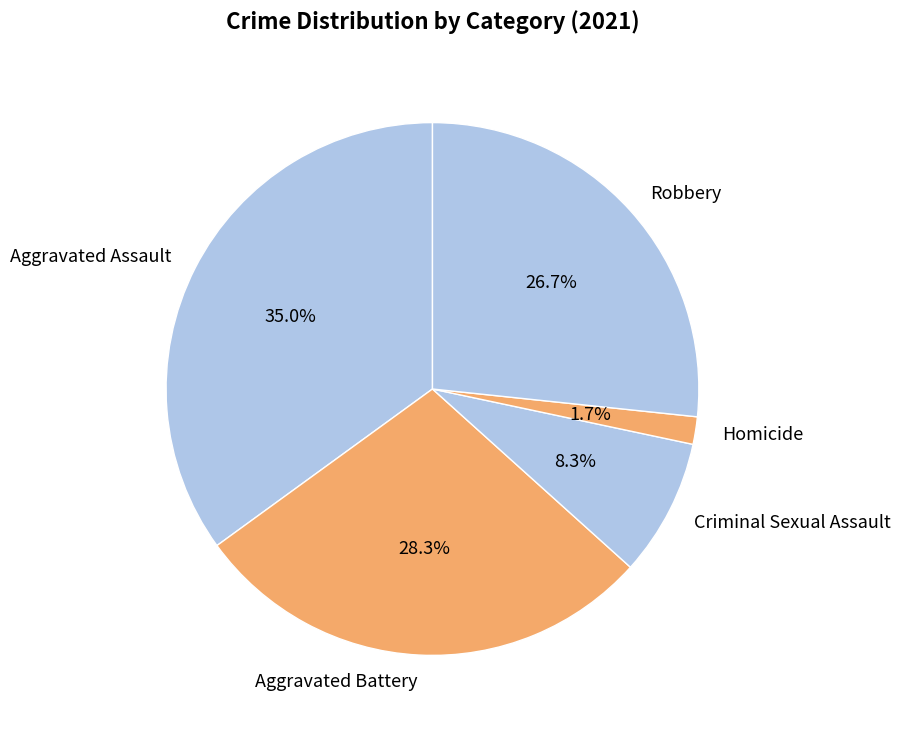

Does Criminal Sexual Assault represent more than half of the total?

No